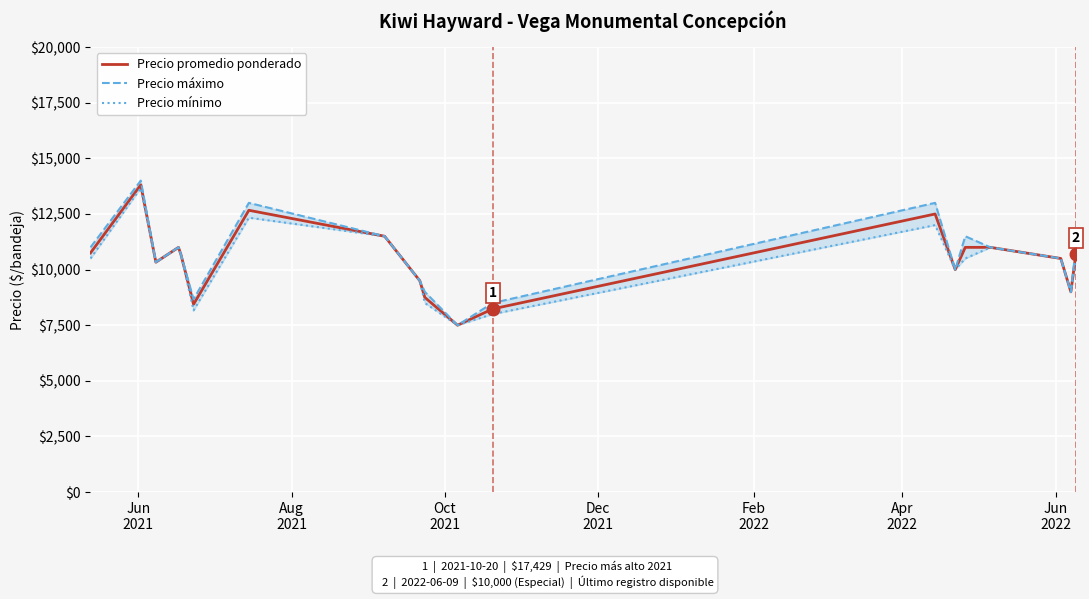

Which series has the widest spread of values?

Precio máximo